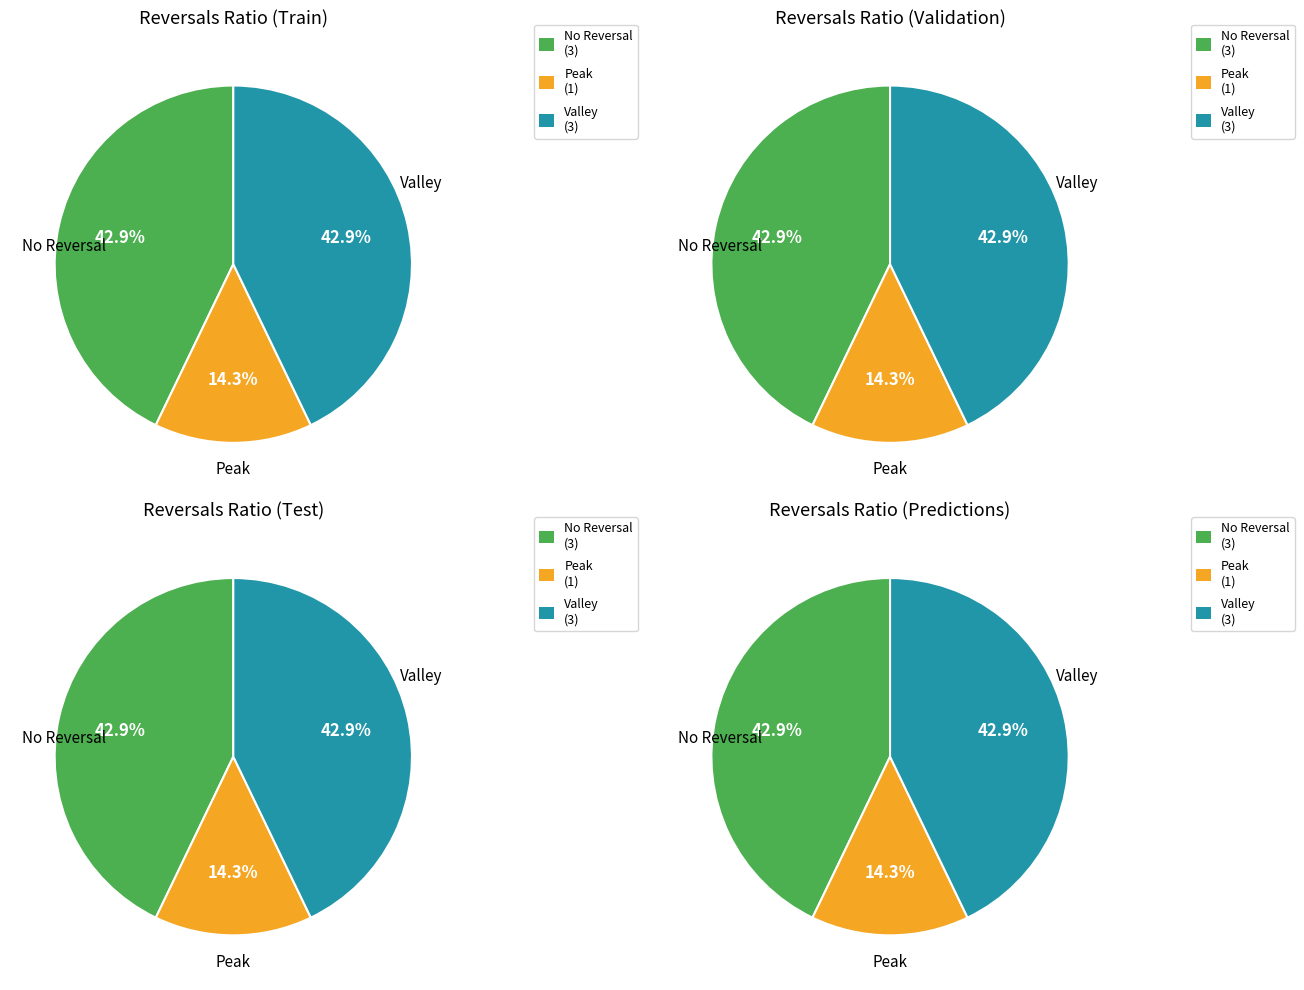

The 1 slice represents 14% of the pie. True or false?

False